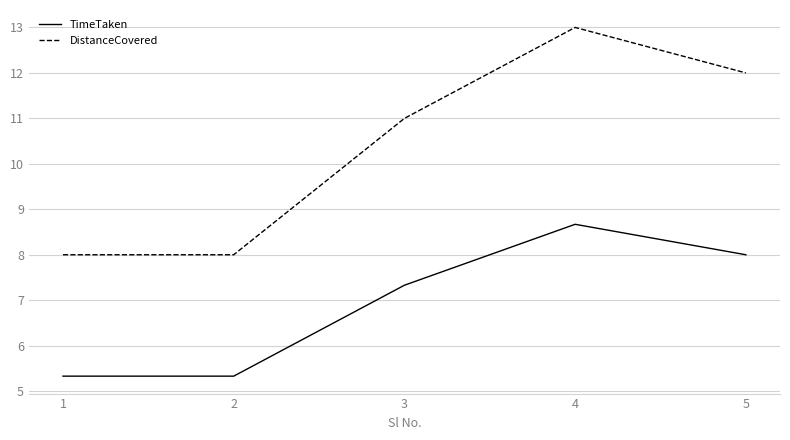

The value of DistanceCovered at 4 is 13.0. True or false?

True